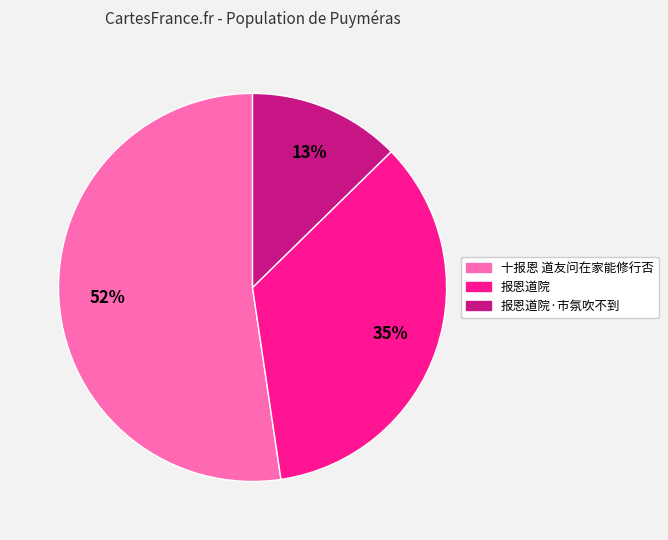

To the nearest percent, what is the combined percentage of 报恩道院 and 十报恩 道友问在家能修行否?

87%